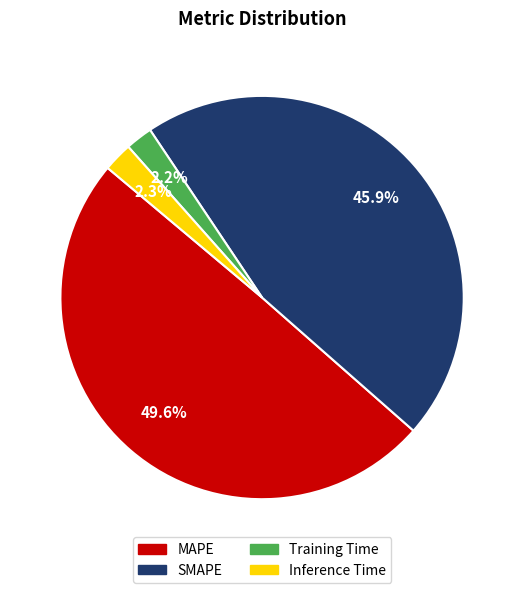

Between SMAPE and Inference Time, which is larger?

SMAPE